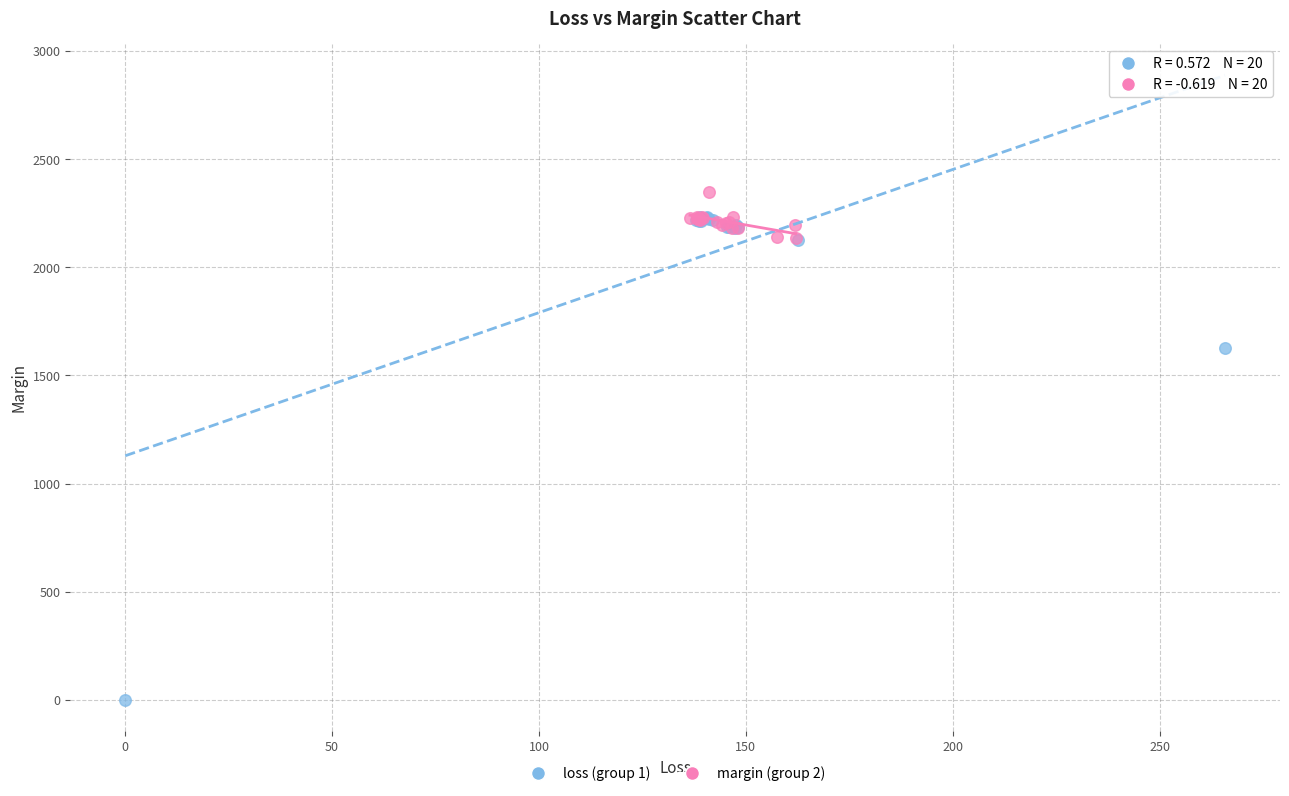

Which series contains the lowest Y value?

loss (group 1)